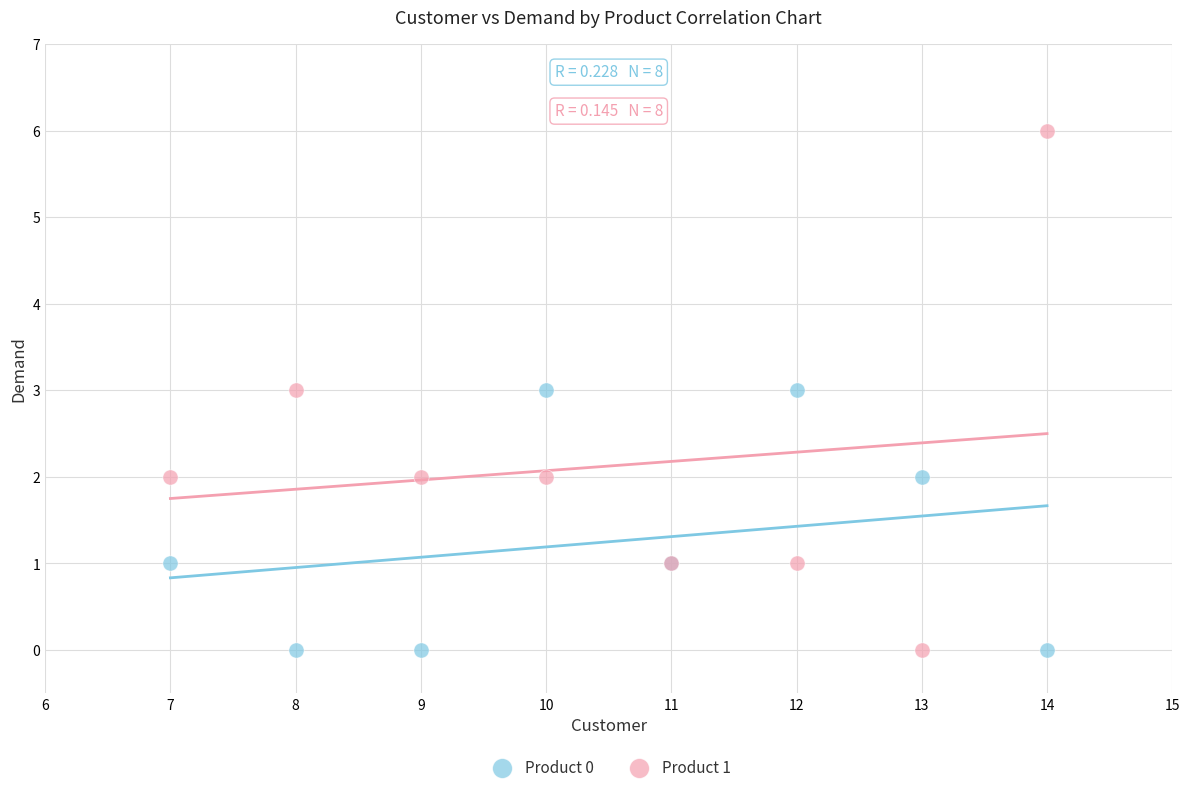

Which series contains the highest Y value?

Product 1